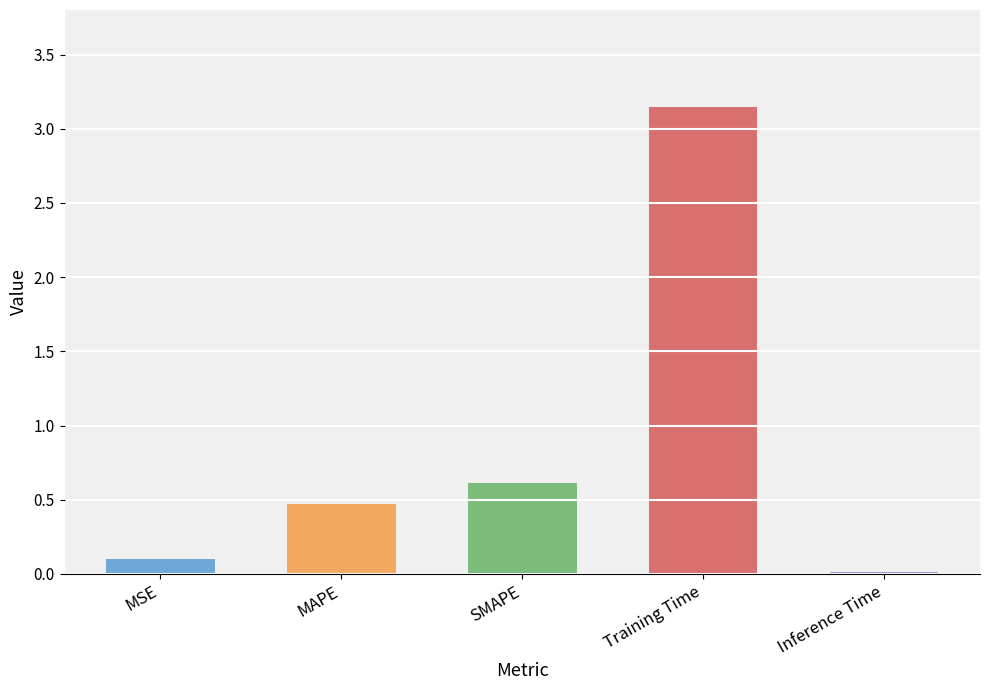

Is it true that the value at MSE is 0.1?

True